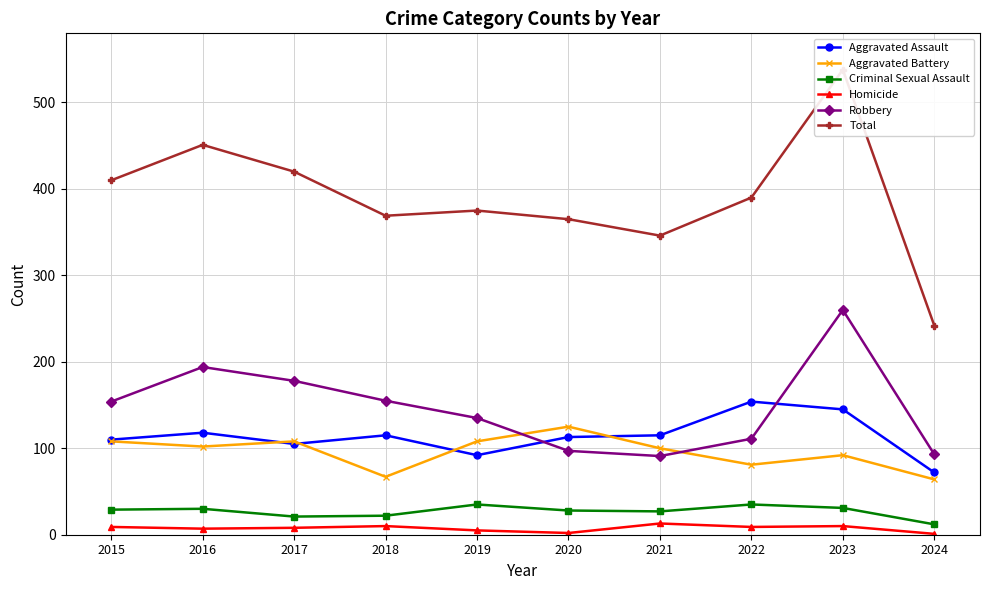

Rank the series at 2017 from highest to lowest value.

Total, Robbery, Aggravated Battery, Aggravated Assault, Criminal Sexual Assault, Homicide